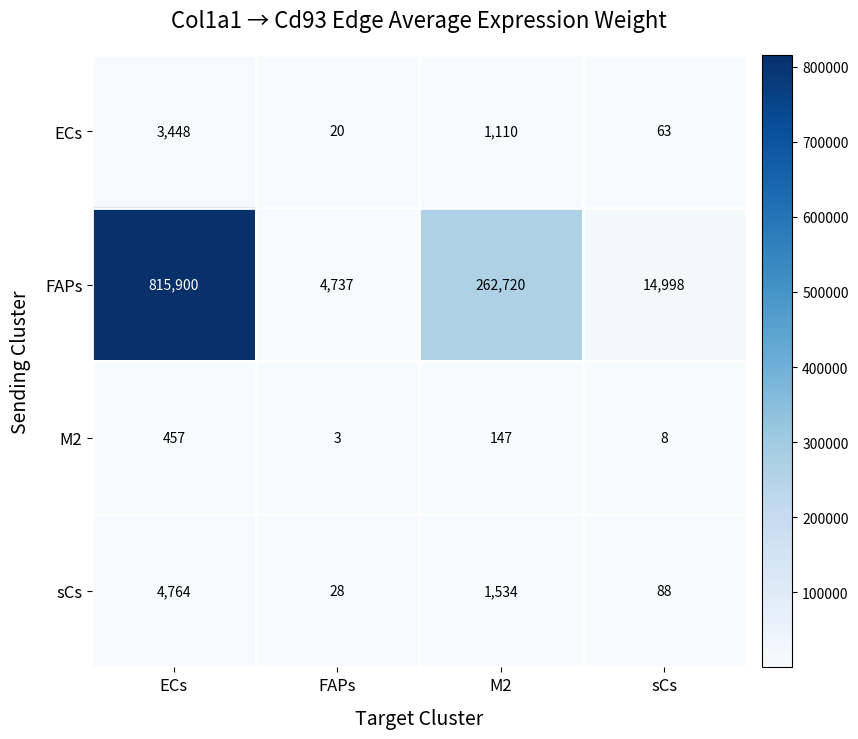

Reading right to left, transcribe all the data shown in this chart.

ECs: sCs=63	M2=1110	FAPs=20	ECs=3448
FAPs: sCs=14998	M2=262720	FAPs=4737	ECs=815900
M2: sCs=8	M2=147	FAPs=3	ECs=457
sCs: sCs=88	M2=1534	FAPs=28	ECs=4764